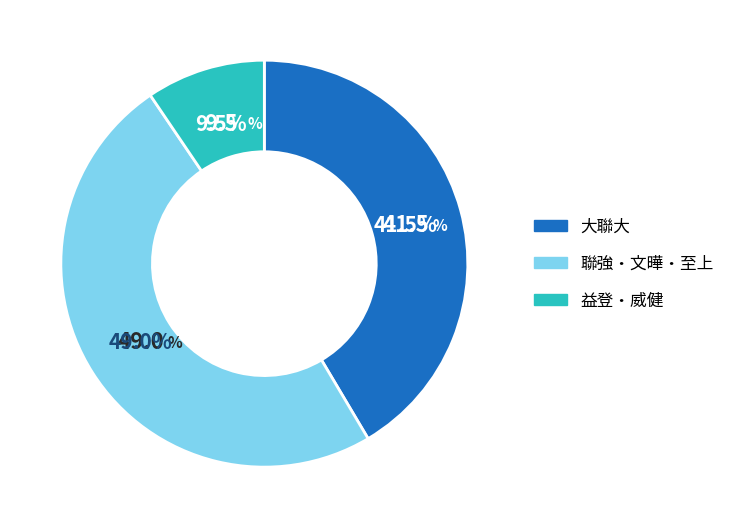

Which has a higher value, 益登・威健 or 聯強・文曄・至上?

聯強・文曄・至上